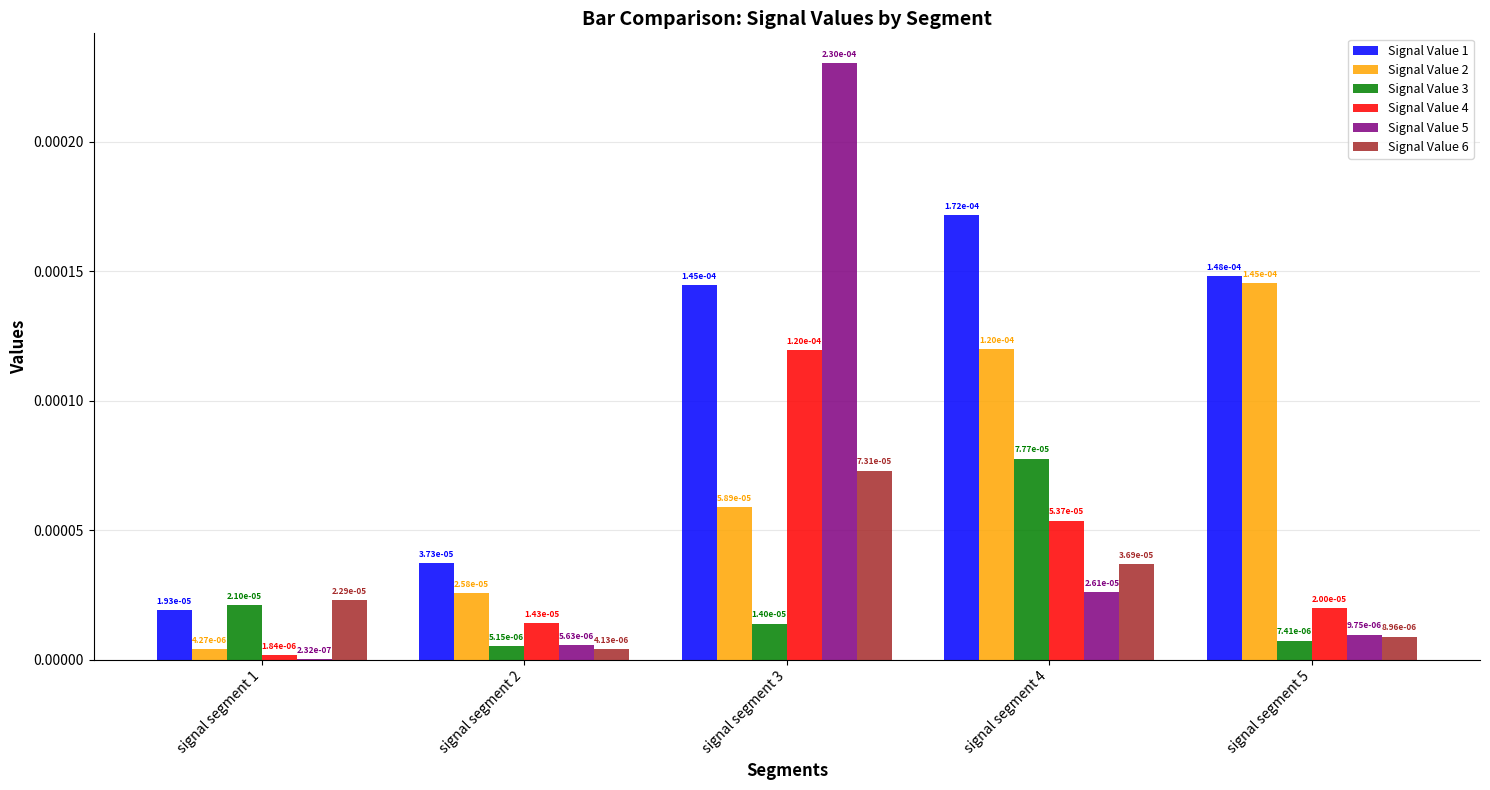

Rank the categories by Signal Value 6 value from highest to lowest.

signal segment 3, signal segment 4, signal segment 1, signal segment 5, signal segment 2